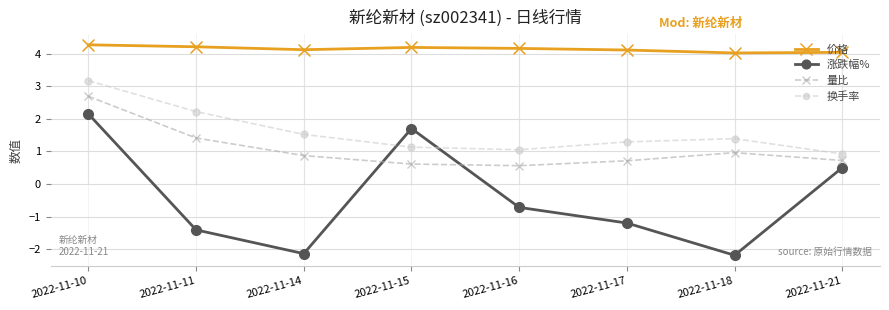

What is the sum of all 价格 values?

33.1